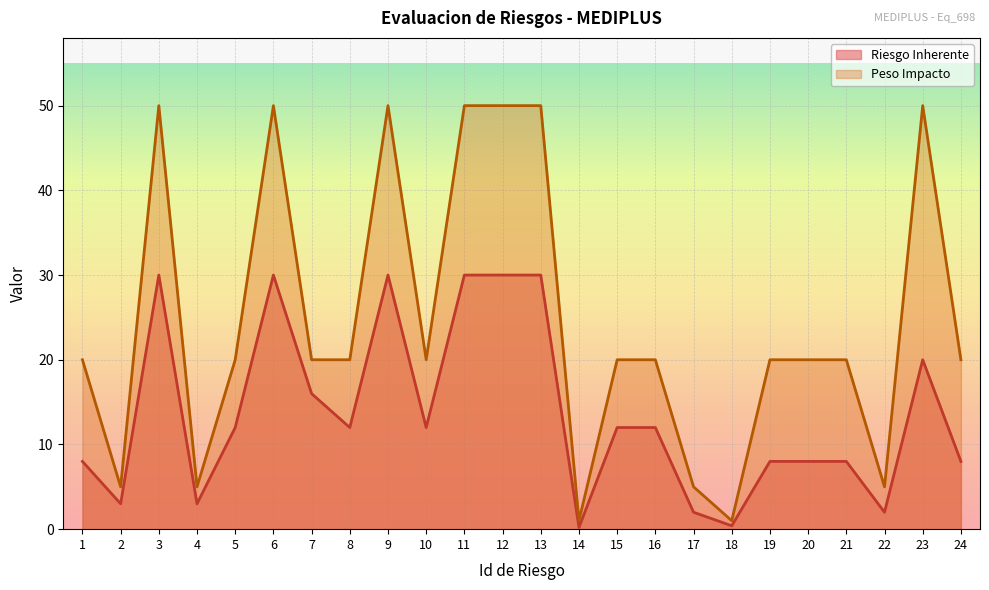

At 1, list the series in order from largest to smallest.

Peso Impacto, Riesgo Inherente